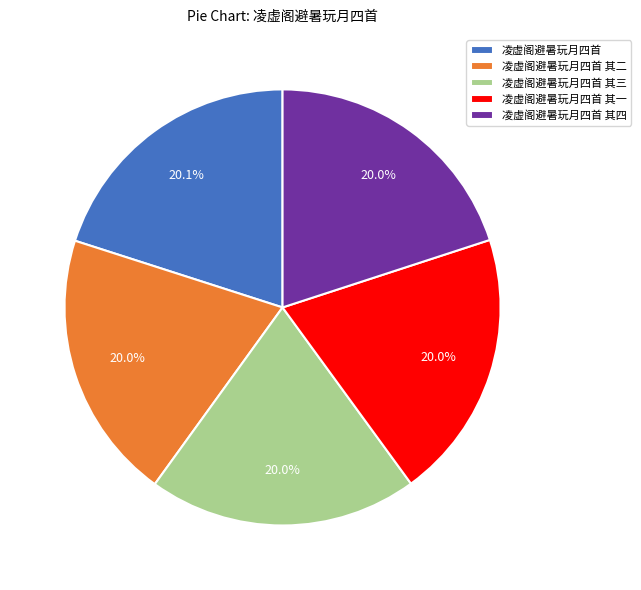

Does 凌虚阁避暑玩月四首 其三 account for over 50% of the chart?

No